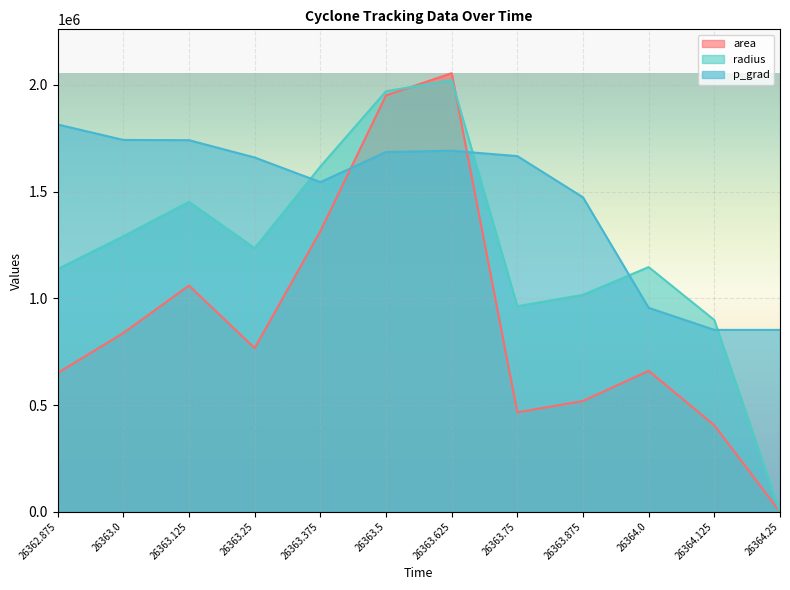

Rank the series at 26363.875 from lowest to highest value.

area, radius, p_grad